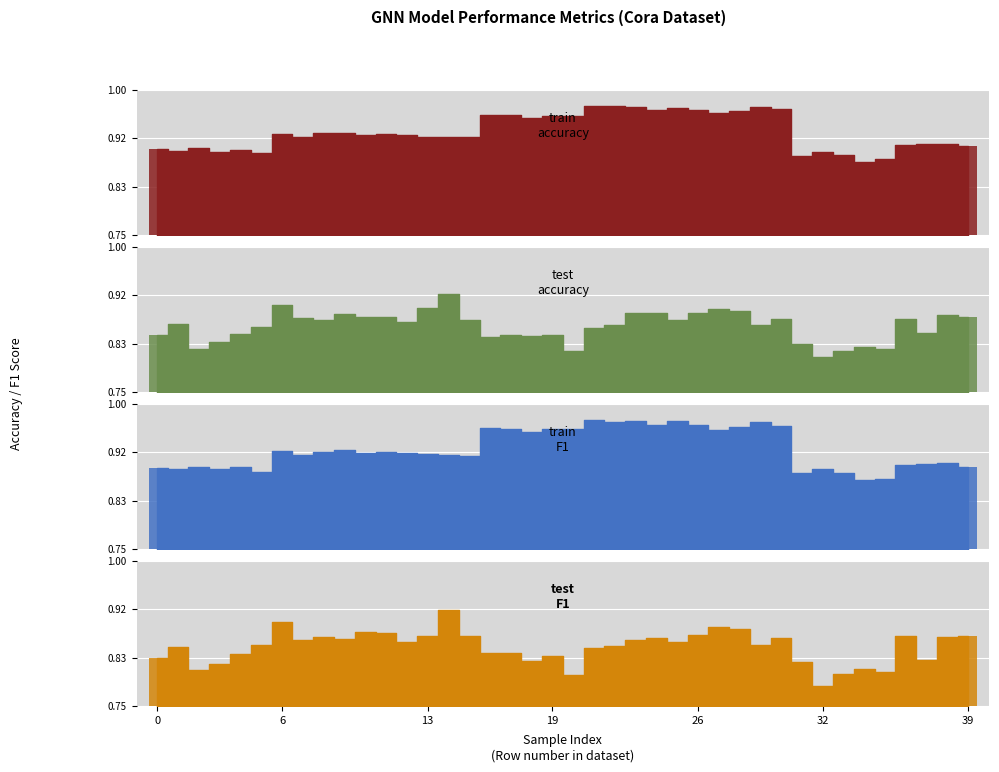

Which category has the highest value across all series?

21